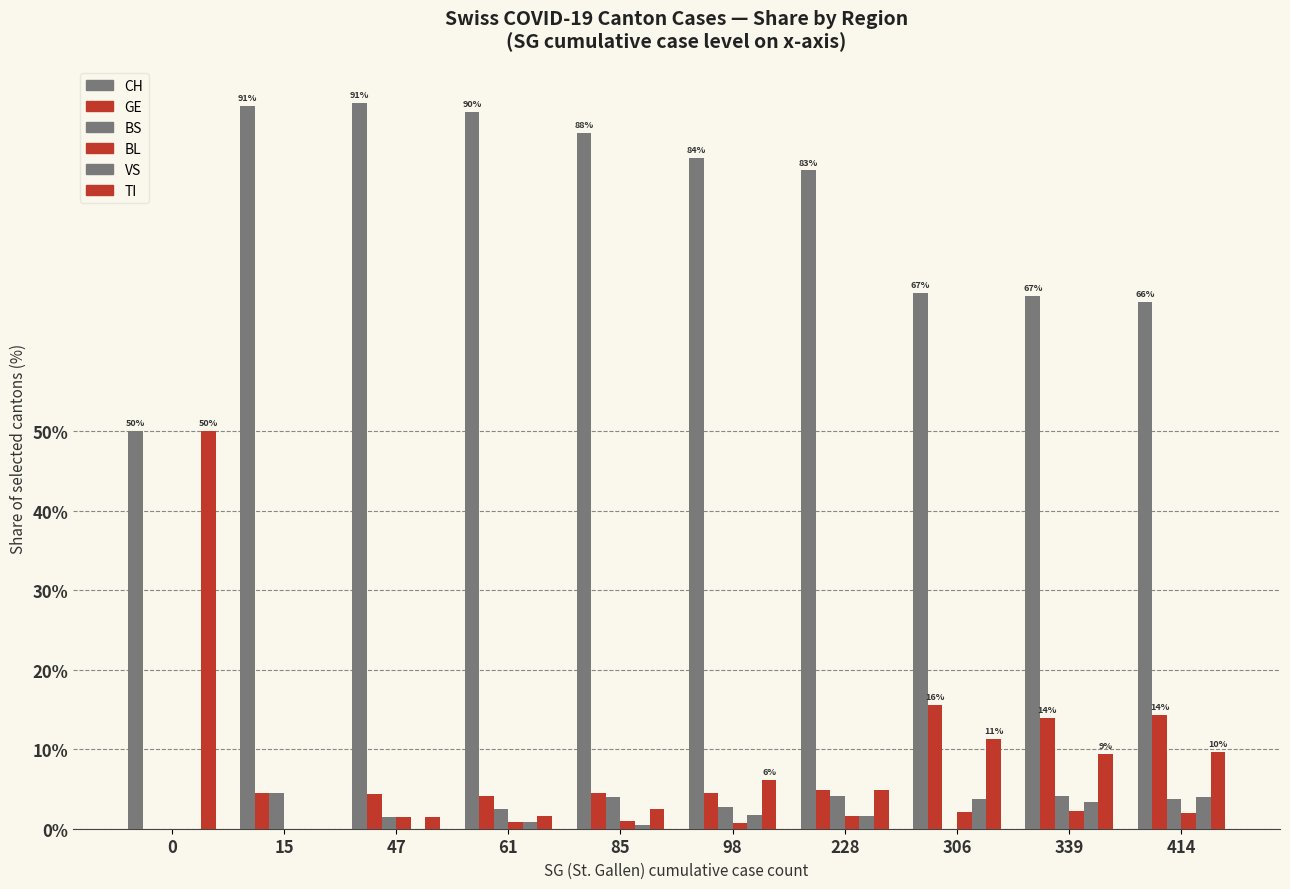

Which series changed the most between 47 and 414?

CH